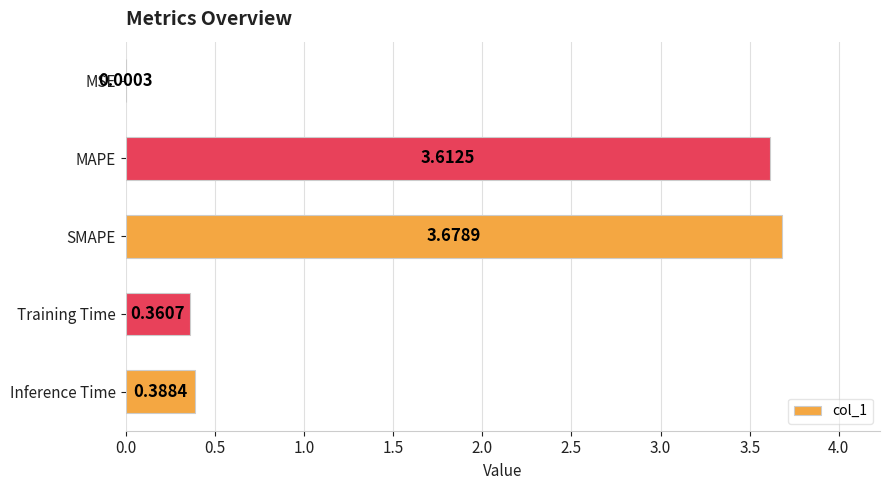

Where is the data nearest to the value 1?

Inference Time